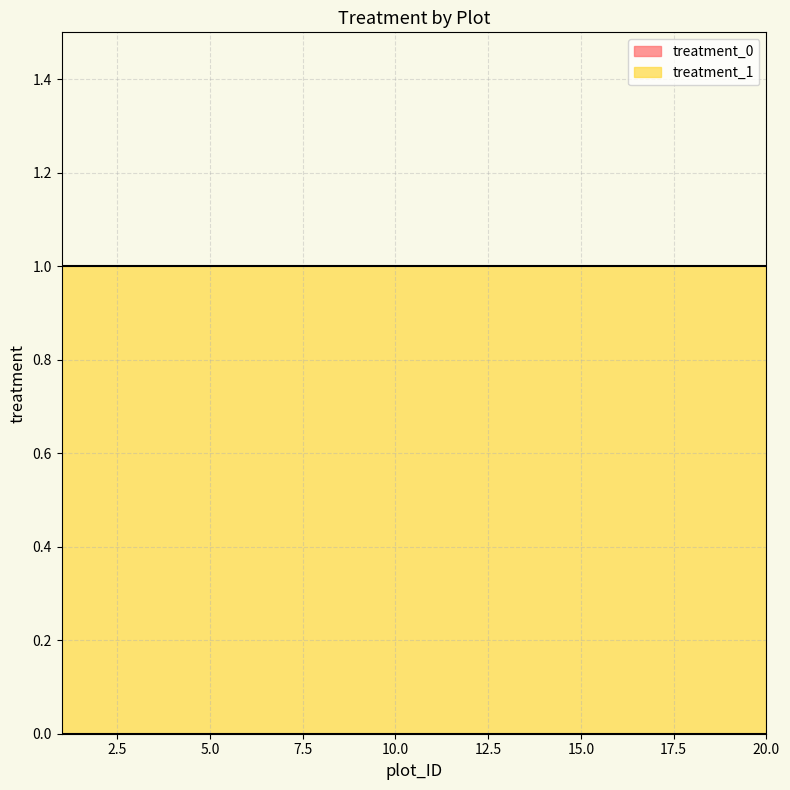

True or false: treatment_1 has a value of 1 at 17.

True